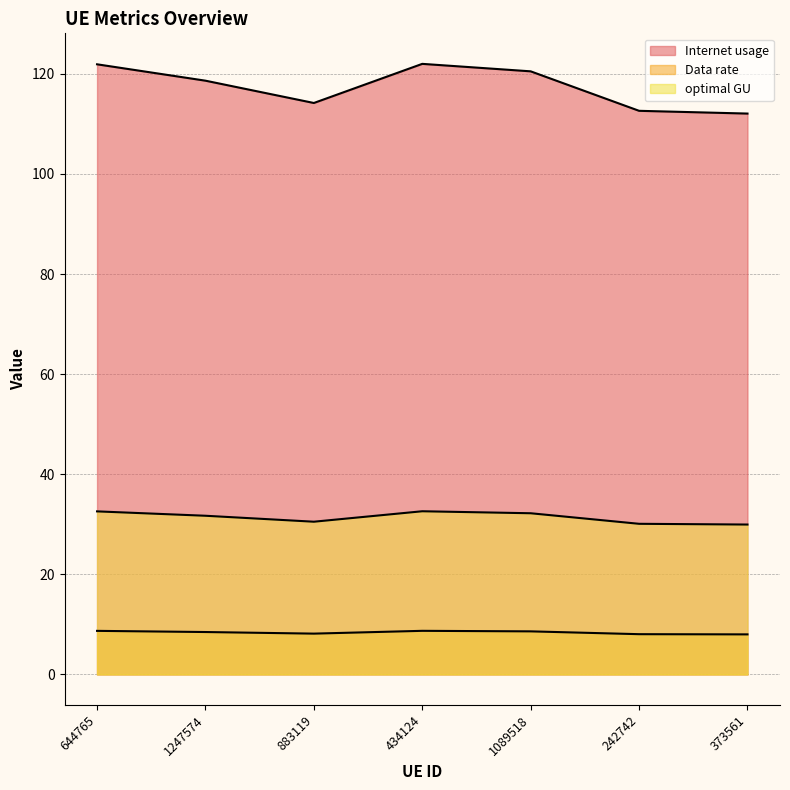

Is the value of optimal GU at 1089518 greater than the value of Data rate at 644765?

Yes